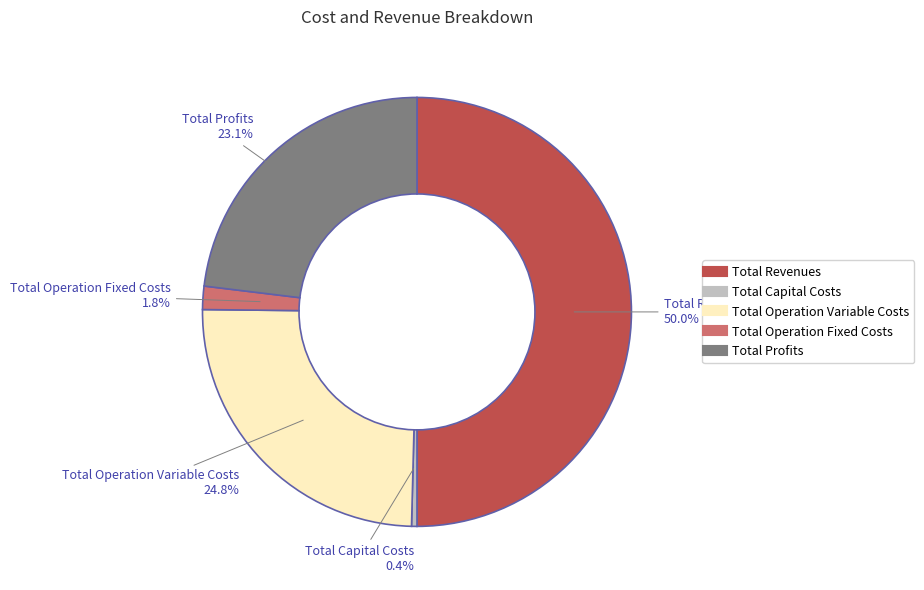

Is Total Capital Costs the majority of the pie?

No